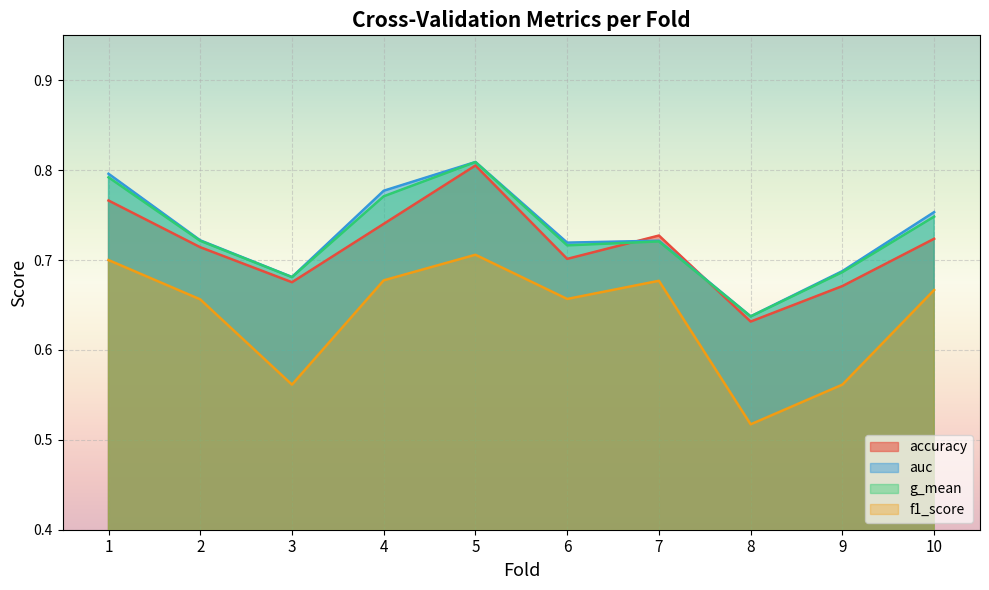

At which category does f1_score reach its first local peak?

5